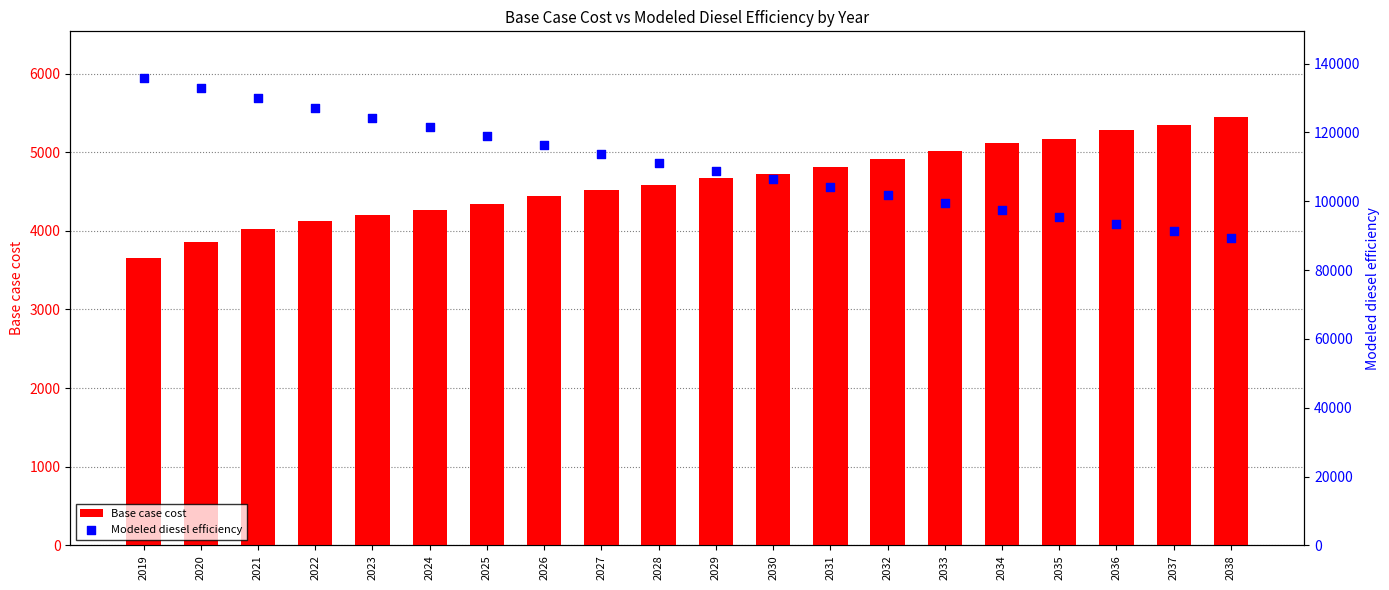

Which series reaches the maximum Y coordinate?

Modeled diesel efficiency